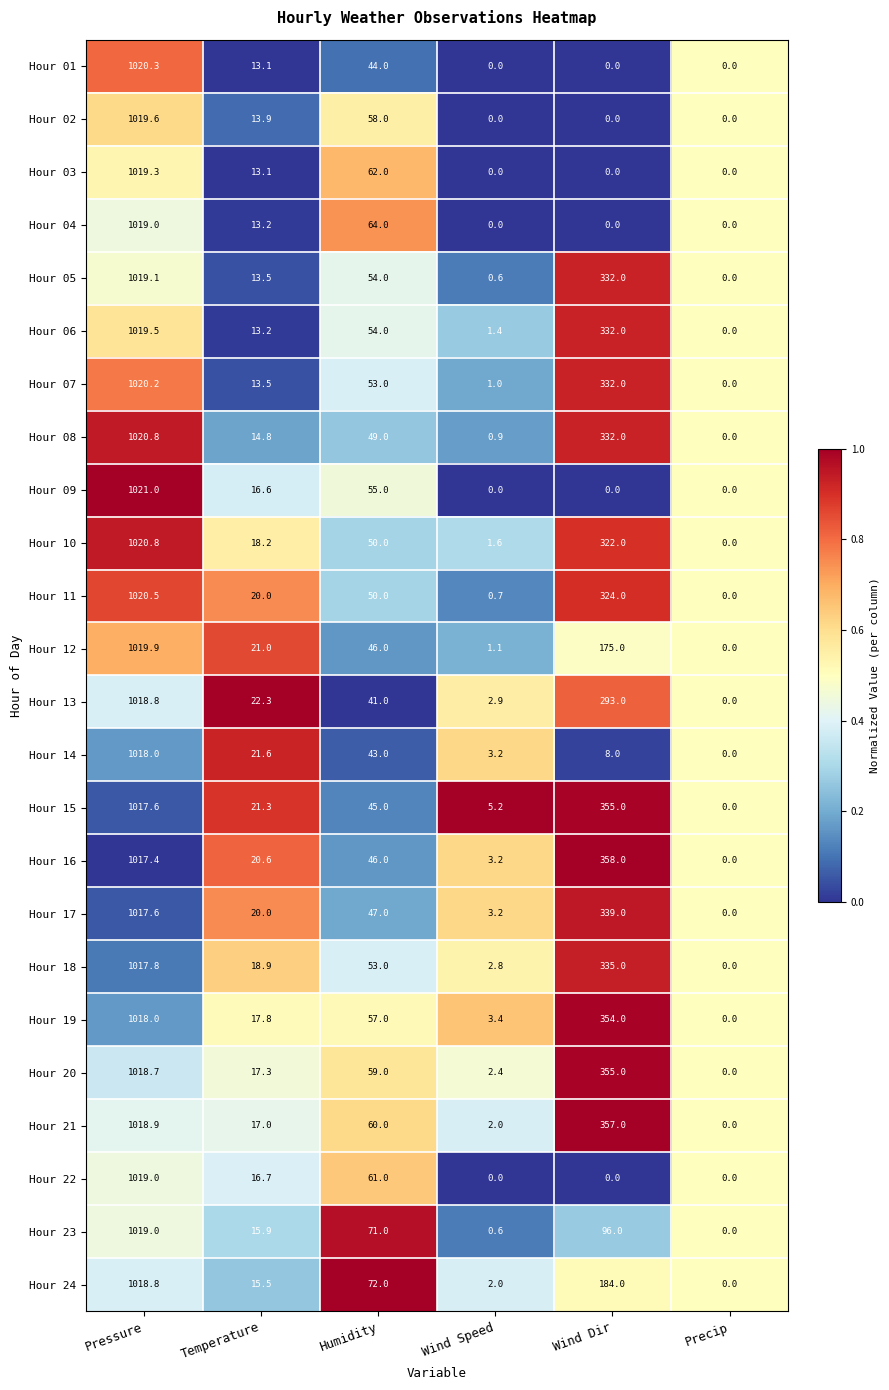

What value does the Hour 06 series have at Wind Dir?

332.0